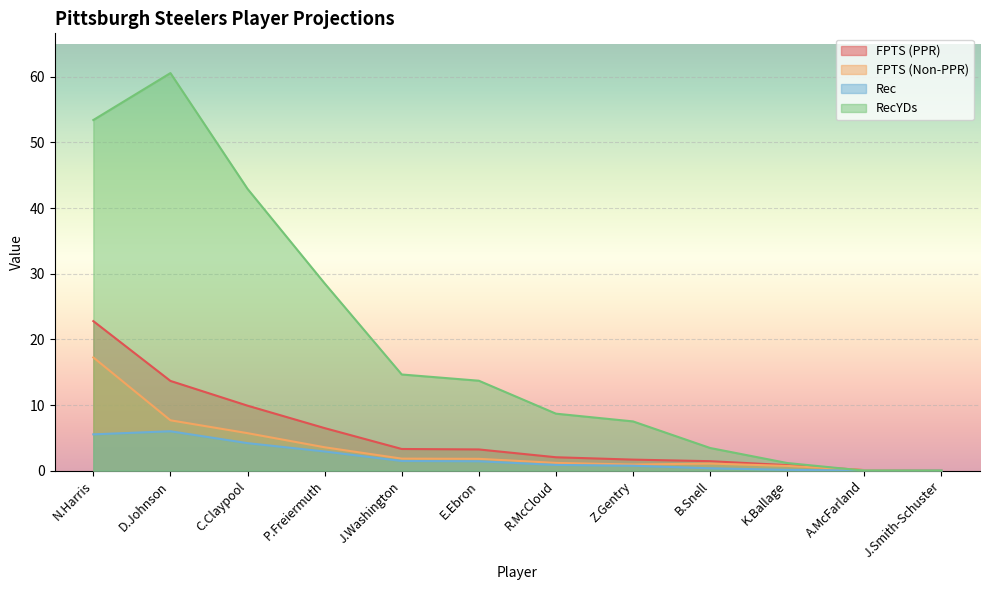

How many values in the FPTS (Non-PPR) series are below 1?

4